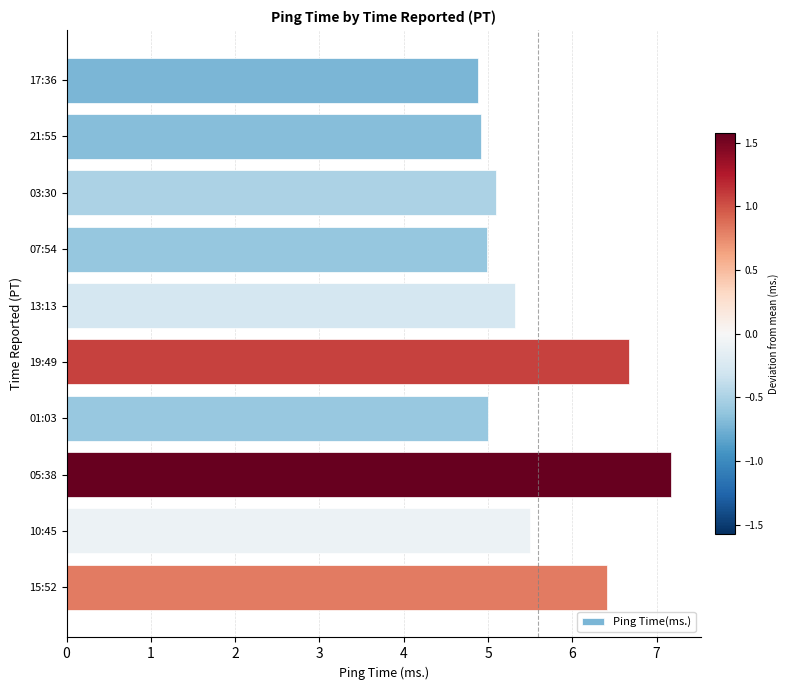

What is the greatest value displayed?

7.2